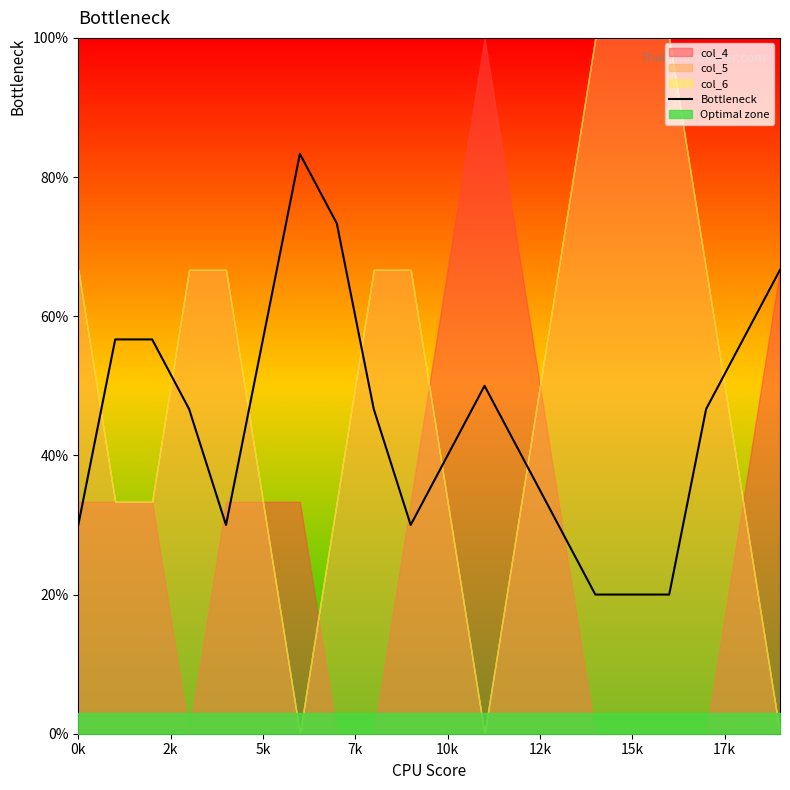

How many data points does each series have?

20